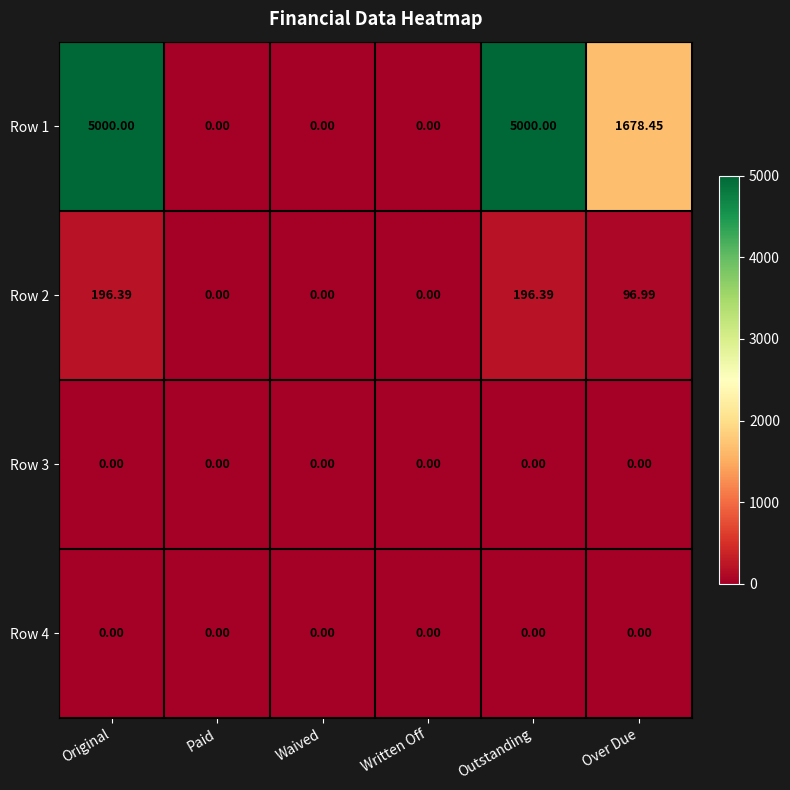

Where does the Row 2 series first go above 96?

Original